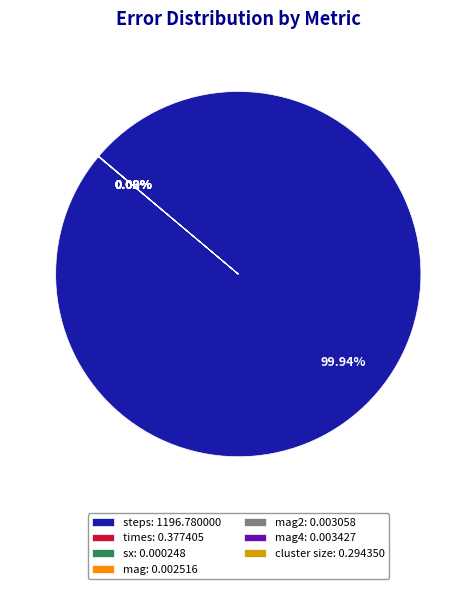

Is there any slice that represents more than half of the pie?

Yes